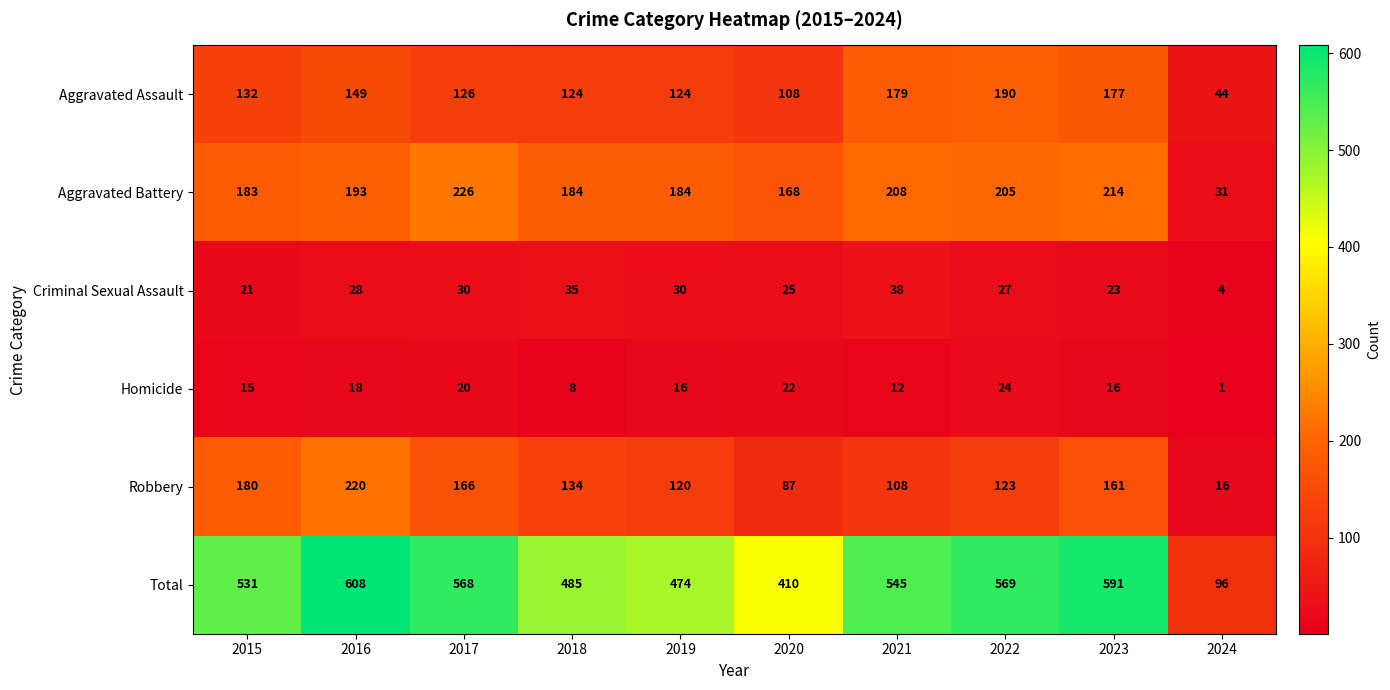

Count the number of data series in this chart.

6